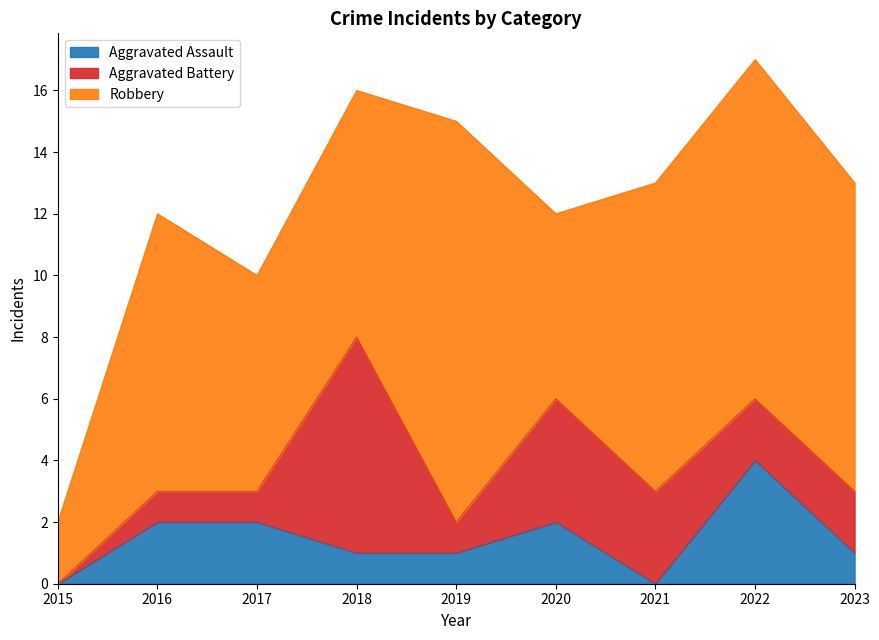

True or false: Robbery has more than 2 interior local peaks.

True